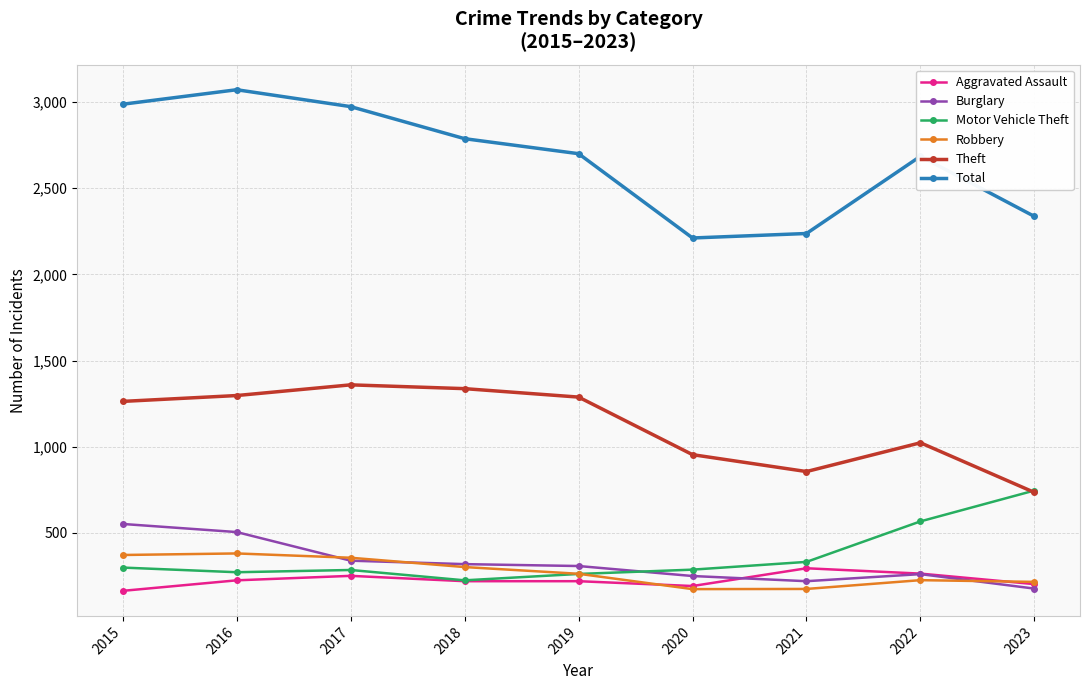

How many lines are shown in the chart?

6